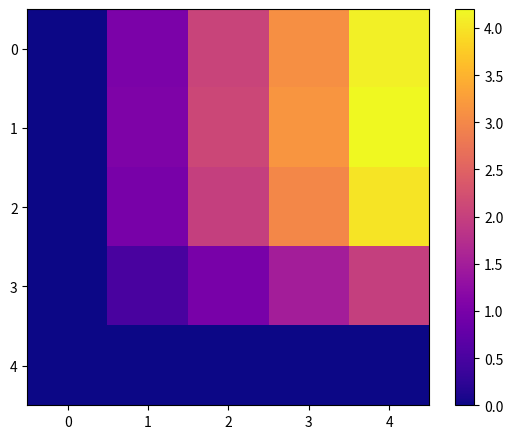

Between 3 and 4, which series saw the biggest shift?

1